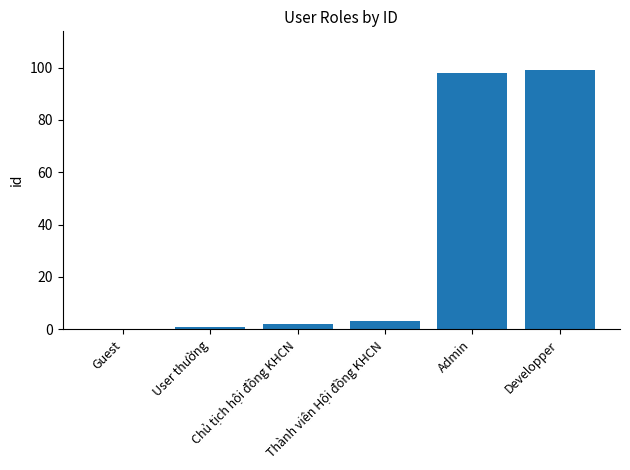

What is the maximum value shown in the chart?

99